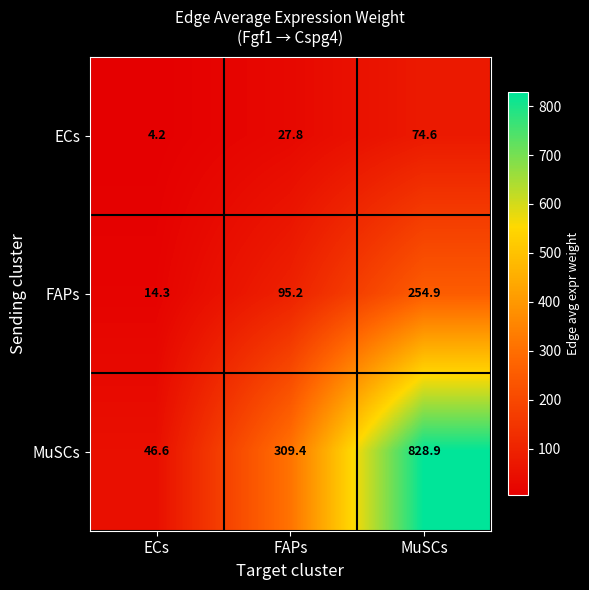

The value of ECs at FAPs is 39.8. True or false?

False